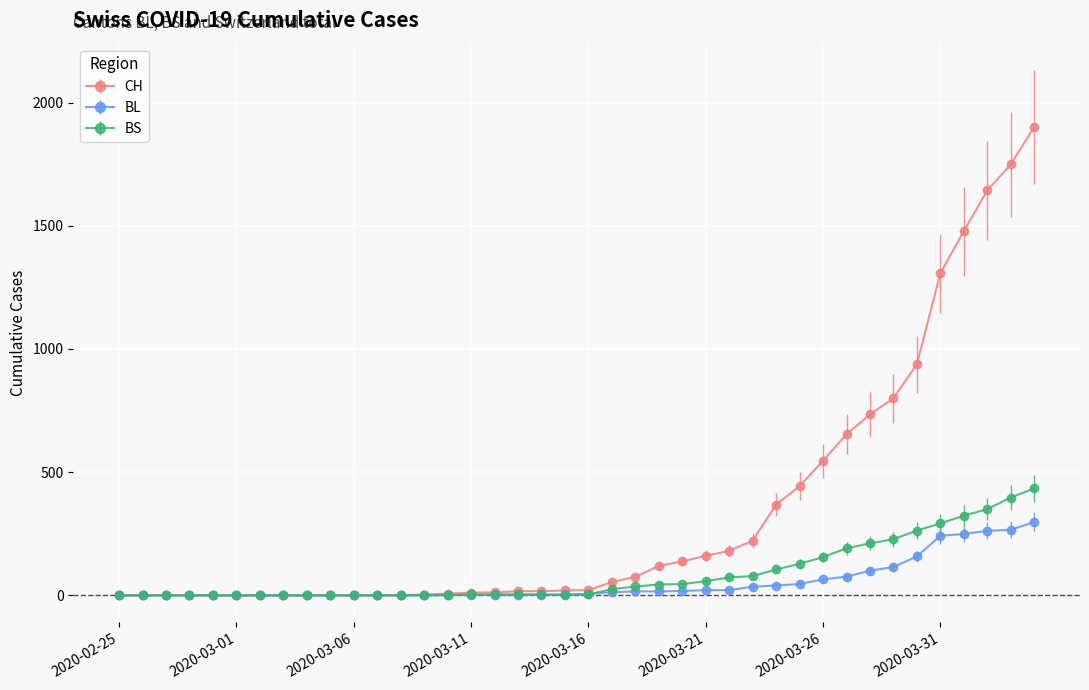

What is the maximum value for BS?

434